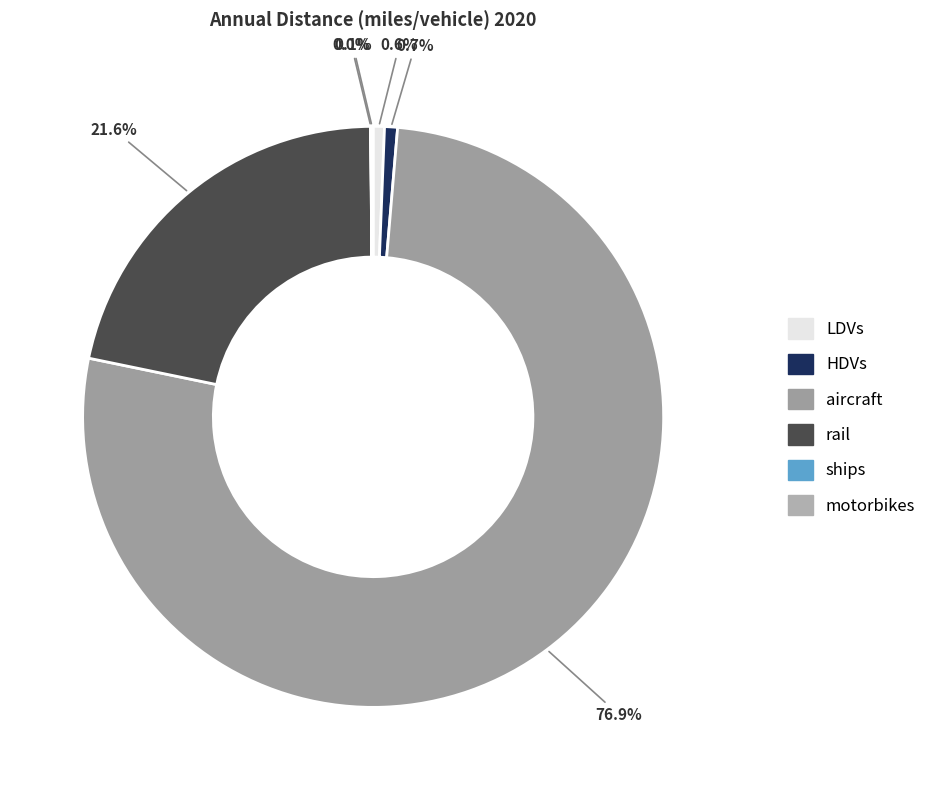

Is it true that LDVs is 11% of the pie?

False